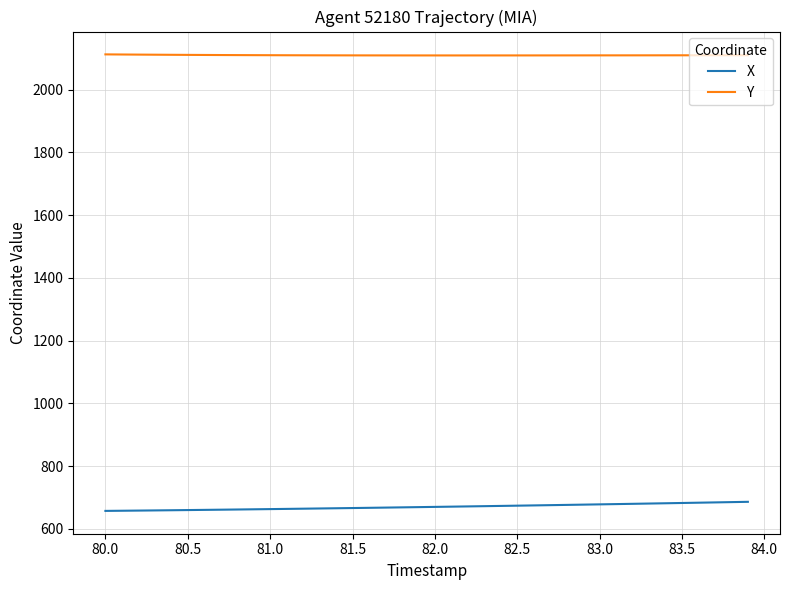

What is the maximum value shown in the chart?

2112.6